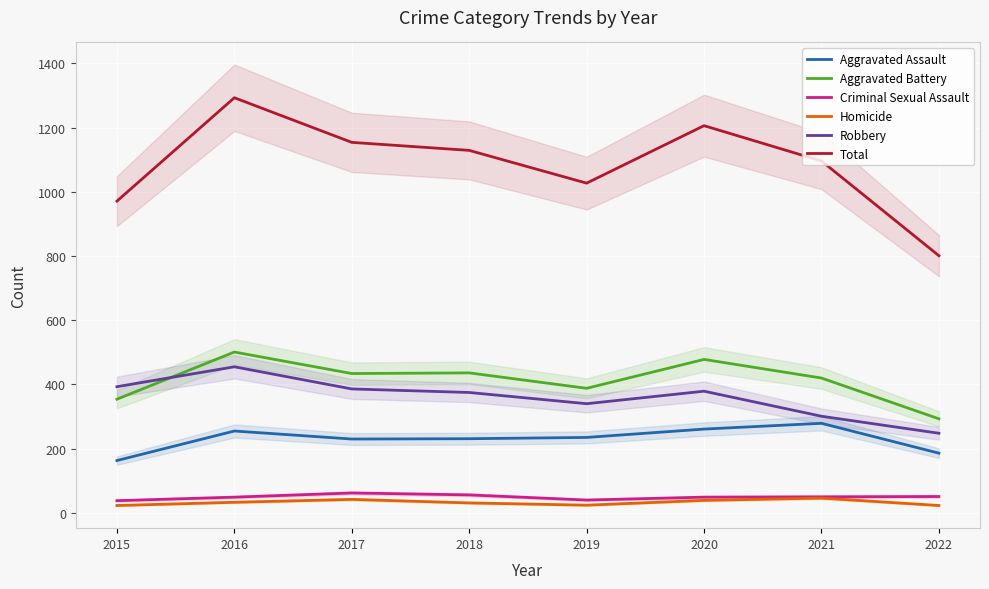

What is the average value of the Aggravated Assault series?

230